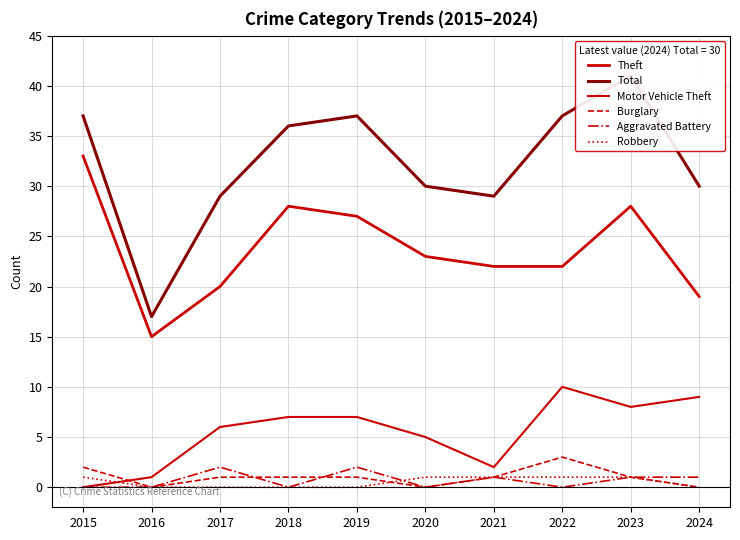

What is the maximum value shown in the chart?

41